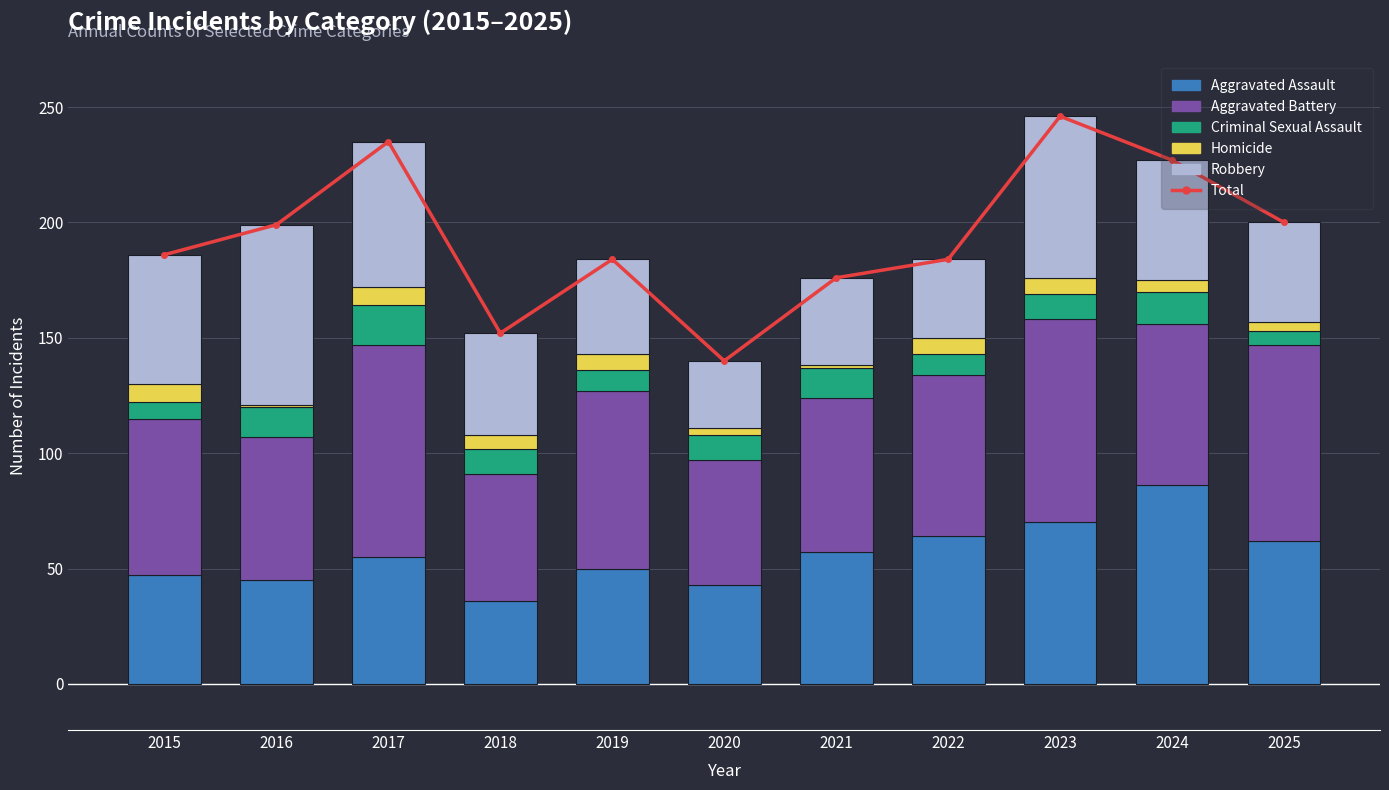

What is the value of the Aggravated Battery bar at the 2nd from the left?

62